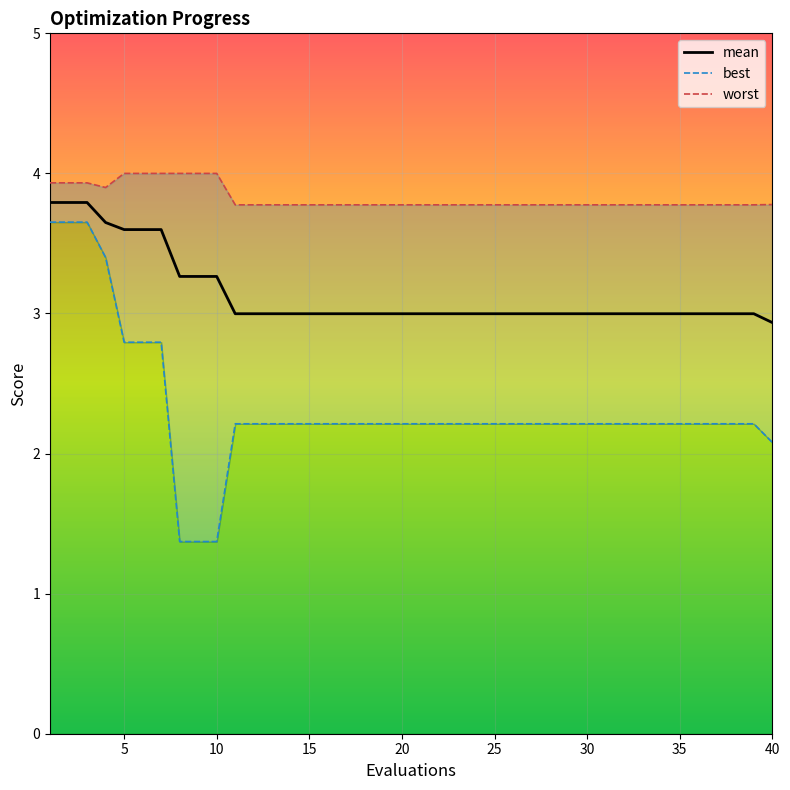

At which label is best closest to 2?

40